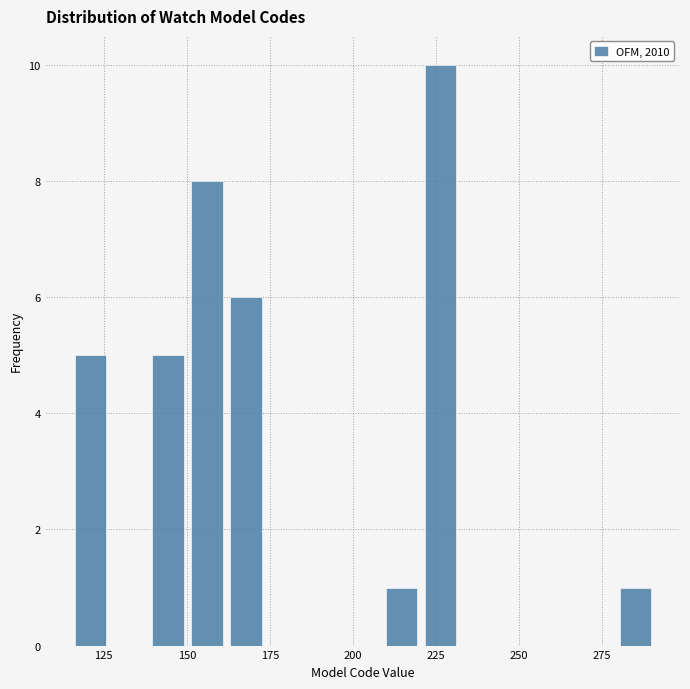

Around what value on the x-axis is the tallest bar? Give the approximate position of its centre, as read against the axis.

225